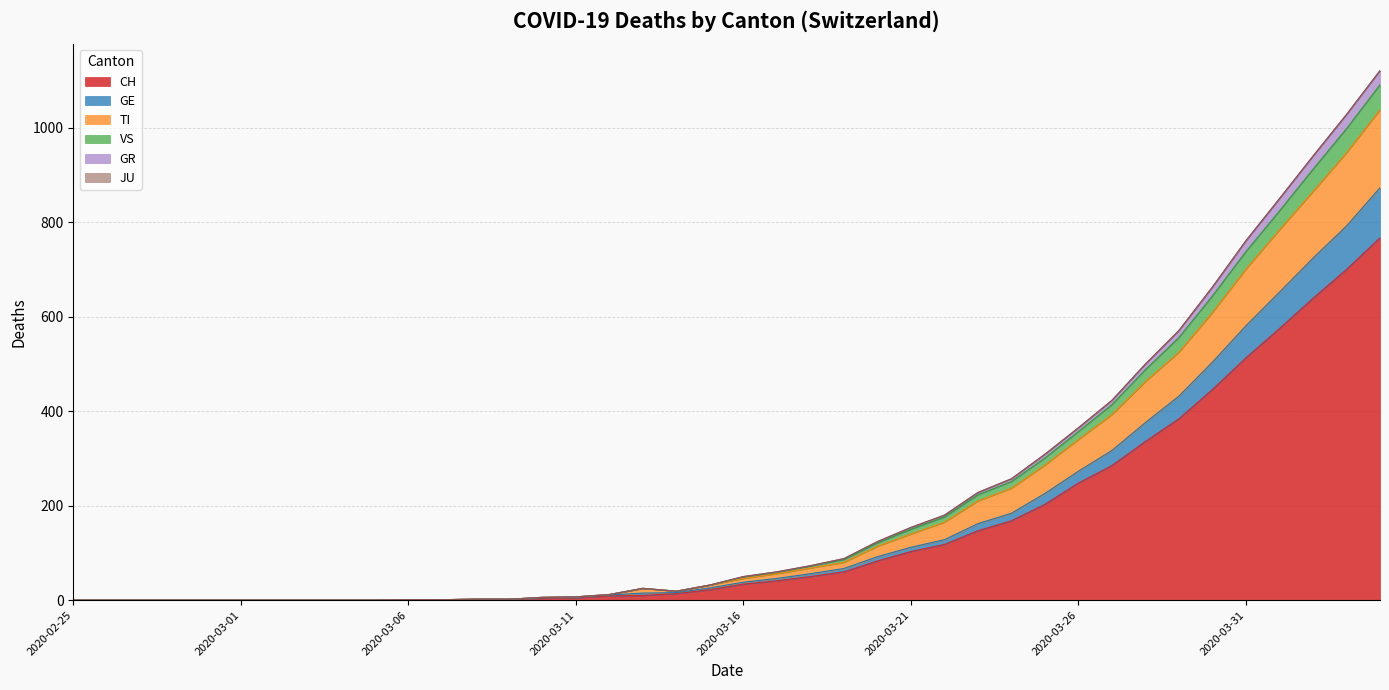

True or false: CH and GE intersect in this chart.

False